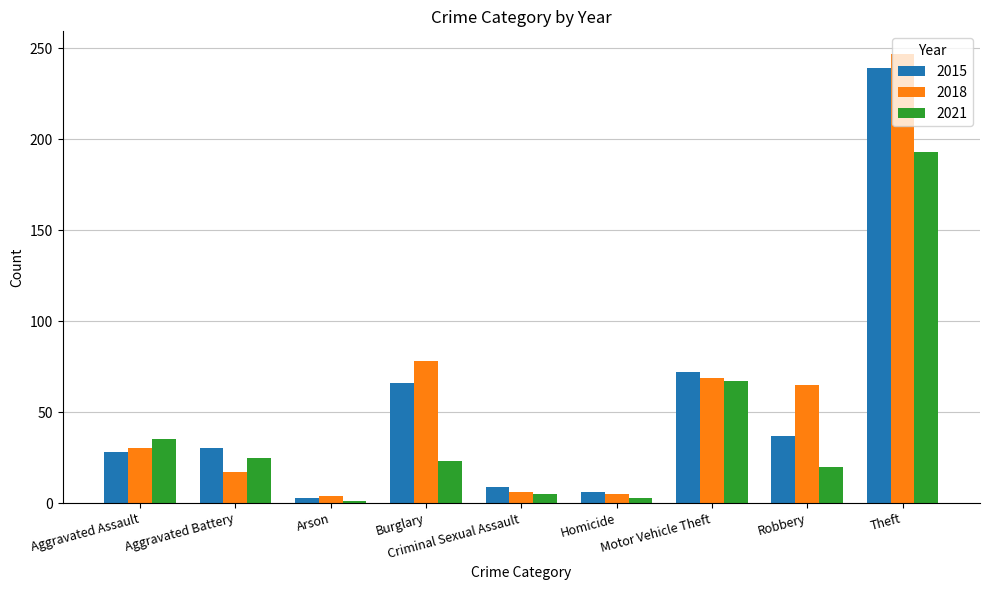

At which label is 2021 closest to 97?

Motor Vehicle Theft